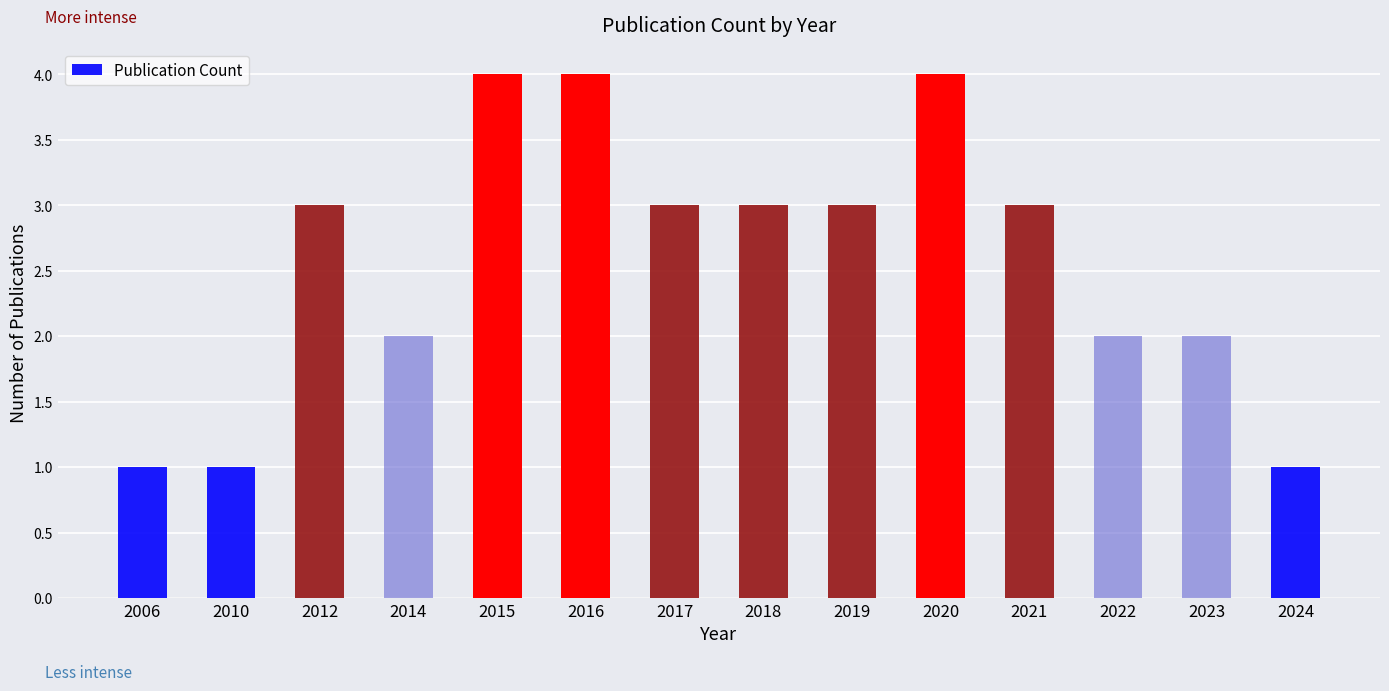

Reading left to right, what are all the values shown in this chart?

2006=1	2010=1	2012=3	2014=2	2015=4	2016=4	2017=3	2018=3	2019=3	2020=4	2021=3	2022=2	2023=2	2024=1